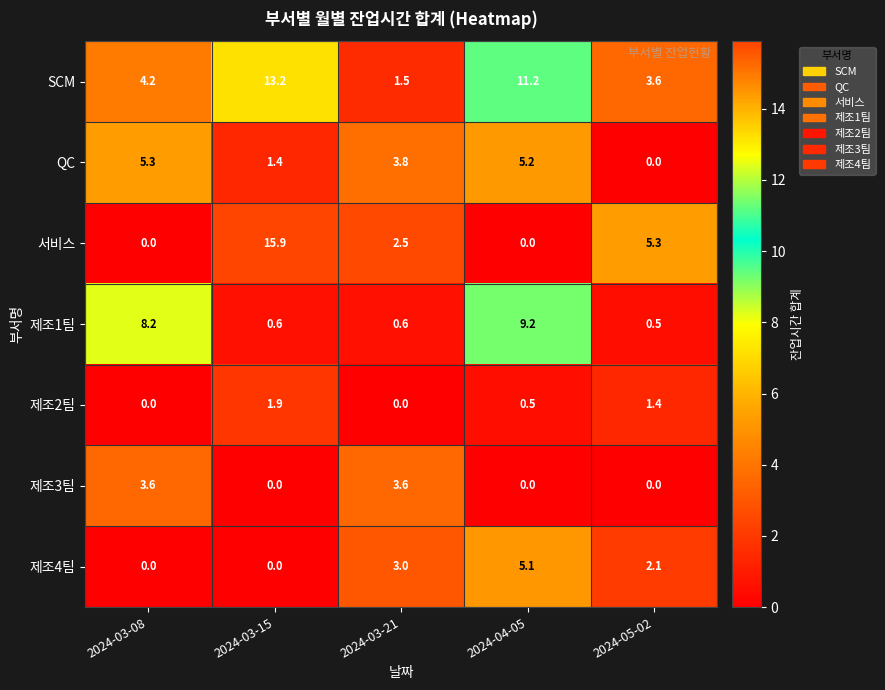

Which series has the widest spread of values?

서비스